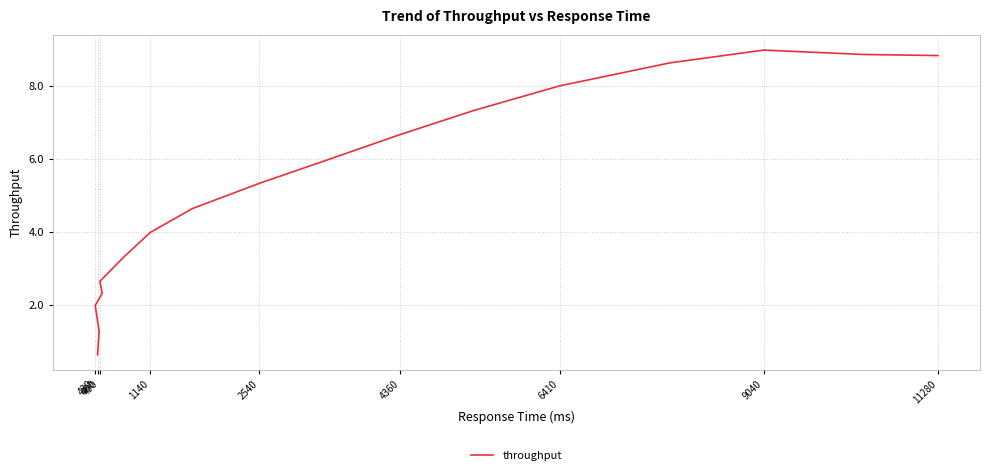

What is the smallest value displayed?

0.6